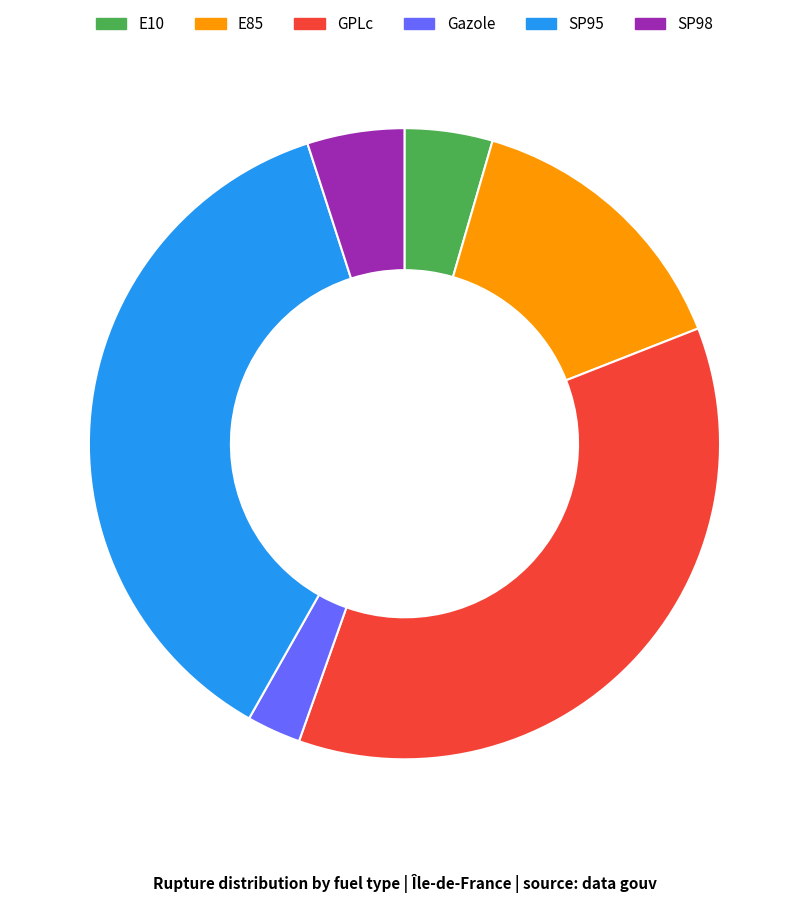

The SP95 slice represents 37% of the pie. True or false?

True